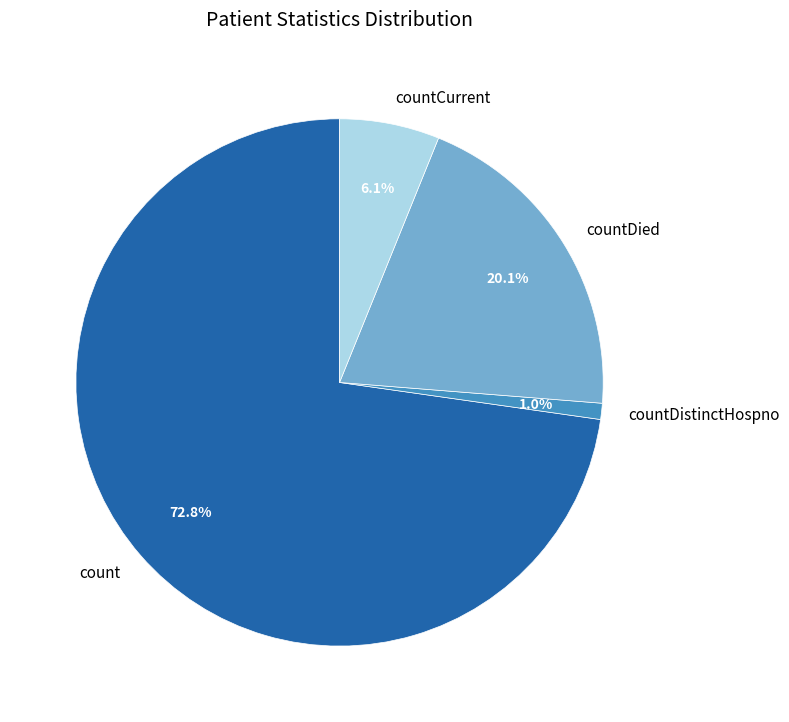

Is it true that countCurrent is 14% of the pie?

False